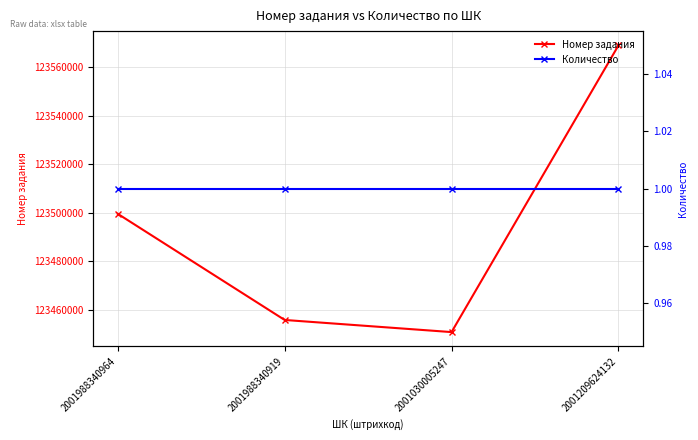

What value does the Номер задания series have at 2001988340964, to the nearest 50?

123499600